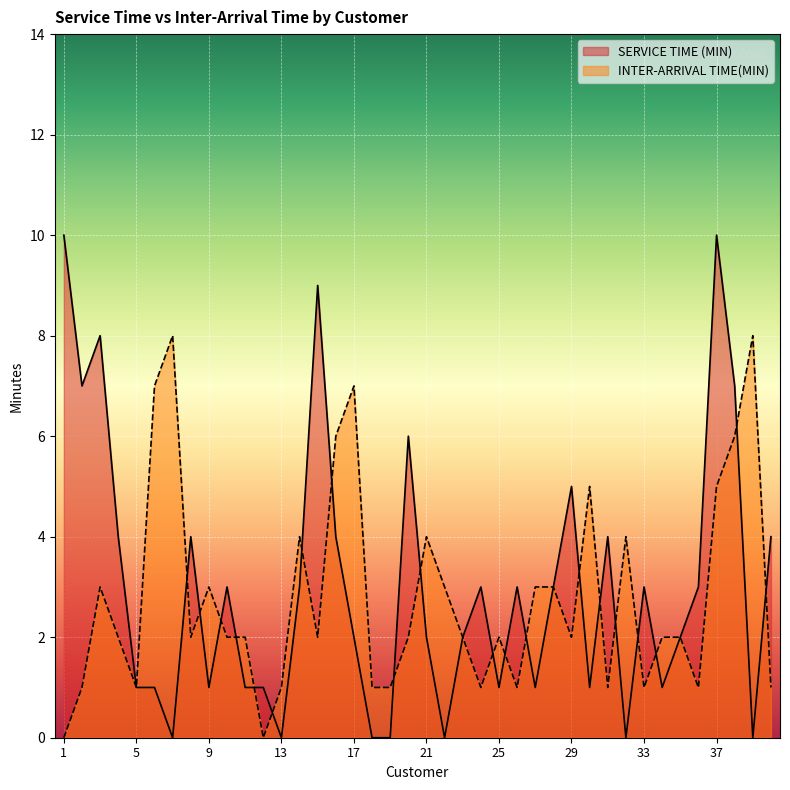

What is the sum of the INTER-ARRIVAL TIME(MIN) values at 38 and 10?

8